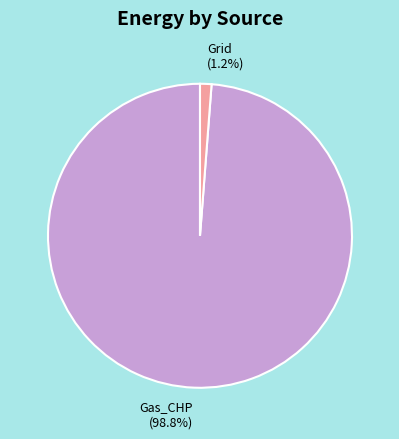

Is Gas_CHP (98.8%) the majority of the pie?

Yes